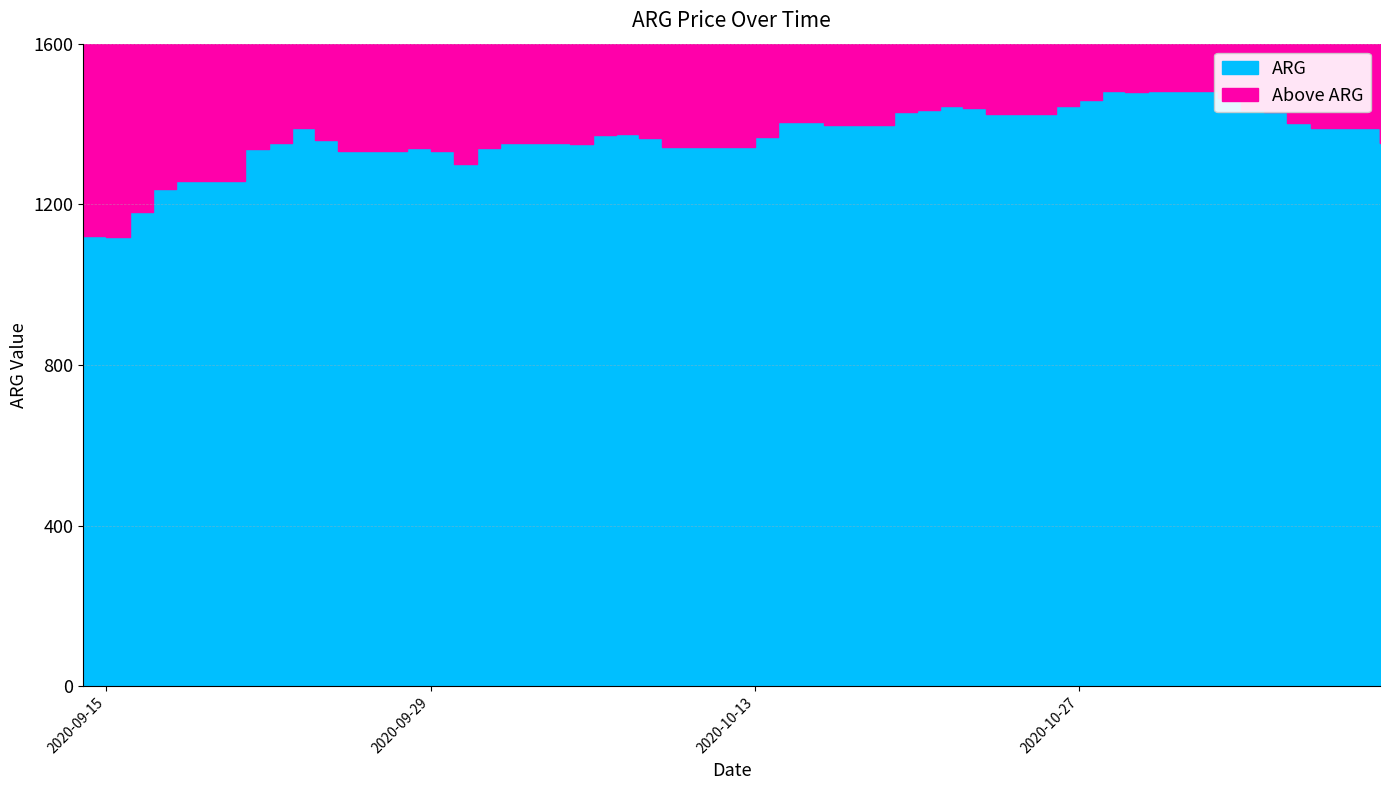

The value at 2020-10-26 is 1445. True or false?

True